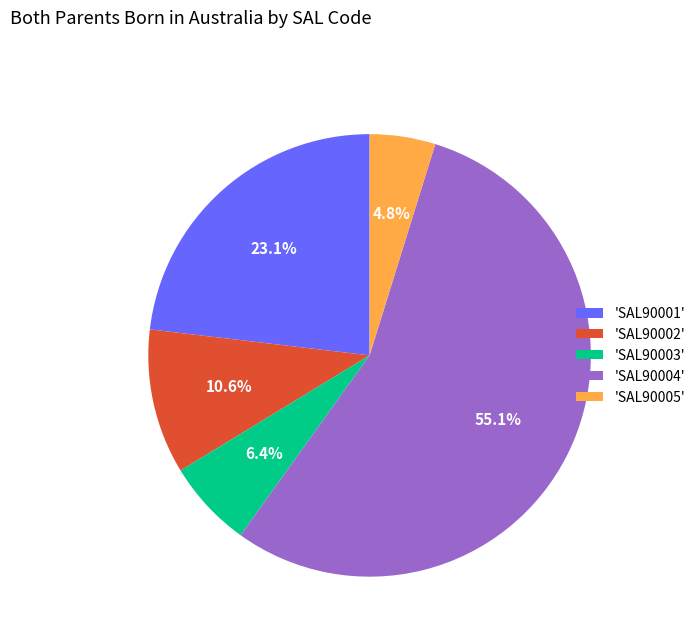

To the nearest percent, what is the average slice percentage?

20%